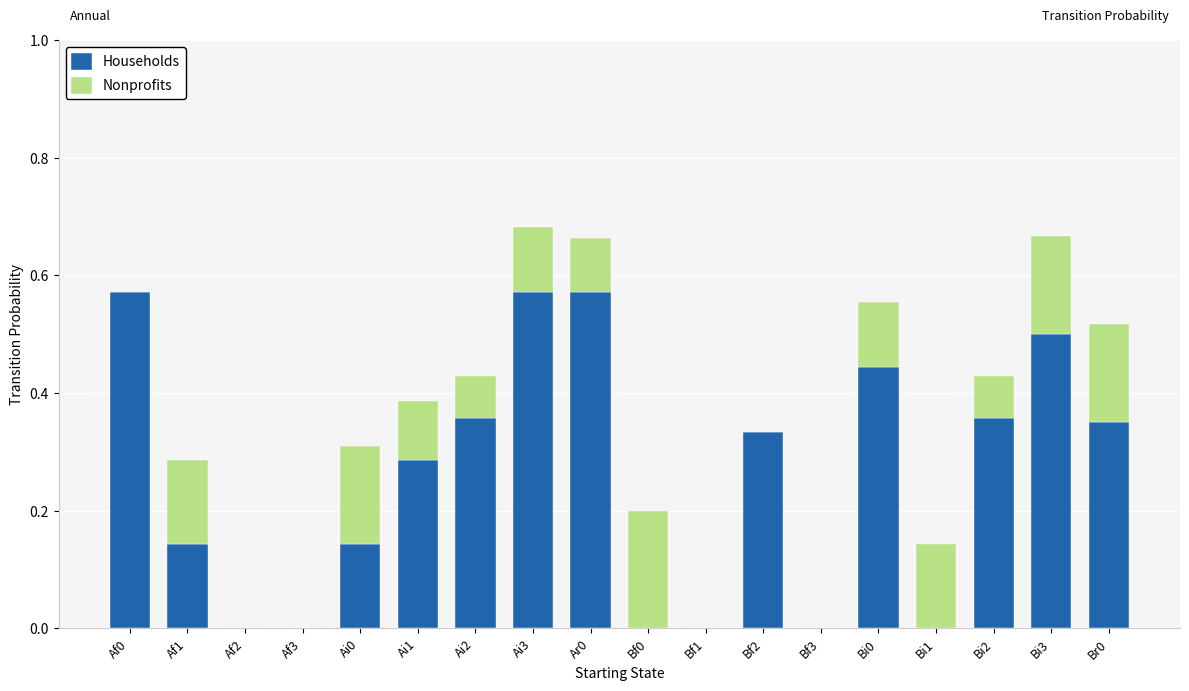

True or false: Households has a value of 0.2 at Af1.

False